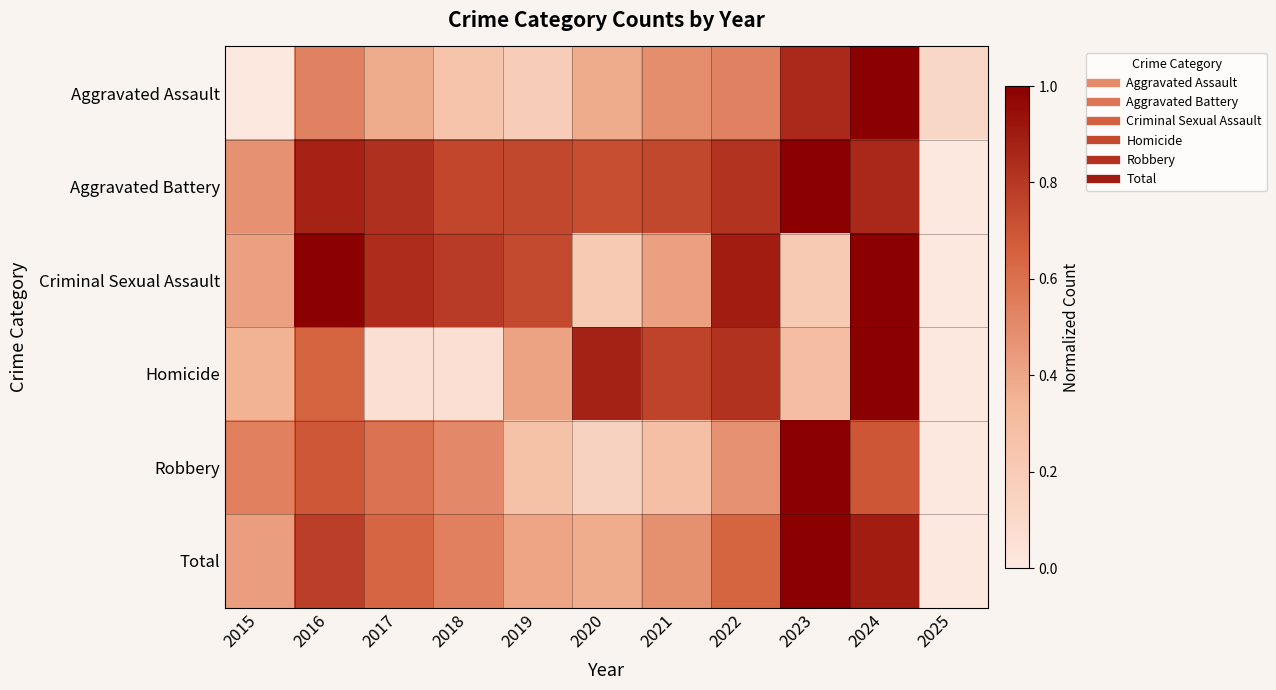

Reading right to left, list all the values displayed in this chart.

Aggravated Assault: 2025=0.1	2024=1.0	2023=0.9	2022=0.5	2021=0.5	2020=0.4	2019=0.2	2018=0.2	2017=0.4	2016=0.5	2015=0.0
Aggravated Battery: 2025=0.0	2024=0.9	2023=1.0	2022=0.8	2021=0.7	2020=0.7	2019=0.7	2018=0.8	2017=0.8	2016=0.9	2015=0.5
Criminal Sexual Assault: 2025=0.0	2024=1.0	2023=0.2	2022=0.9	2021=0.4	2020=0.2	2019=0.7	2018=0.8	2017=0.8	2016=1.0	2015=0.4
Homicide: 2025=0.0	2024=1.0	2023=0.3	2022=0.8	2021=0.8	2020=0.9	2019=0.4	2018=0.1	2017=0.1	2016=0.6	2015=0.4
Robbery: 2025=0.0	2024=0.7	2023=1.0	2022=0.5	2021=0.3	2020=0.2	2019=0.3	2018=0.5	2017=0.6	2016=0.7	2015=0.5
Total: 2025=0.0	2024=0.9	2023=1.0	2022=0.6	2021=0.5	2020=0.4	2019=0.4	2018=0.5	2017=0.6	2016=0.8	2015=0.4